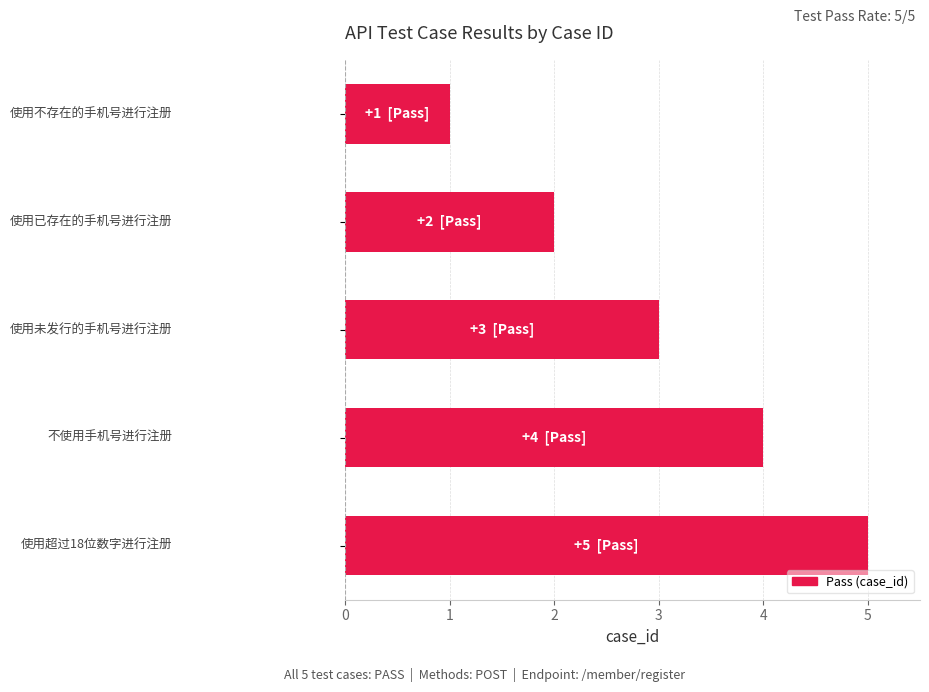

What is the difference between the maximum and minimum values?

4